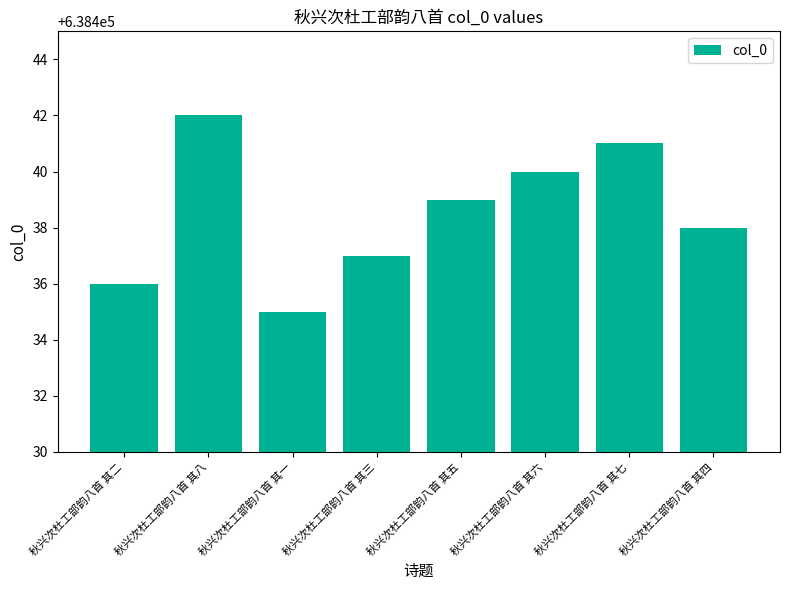

What is the difference between the maximum and minimum values?

7